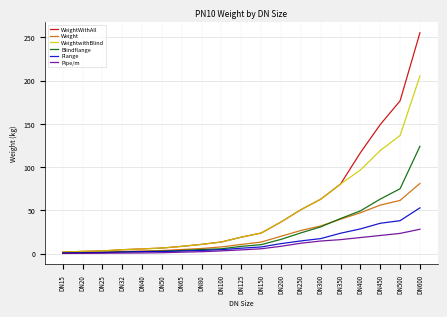

Which series has the widest spread of values?

WeightWithAll